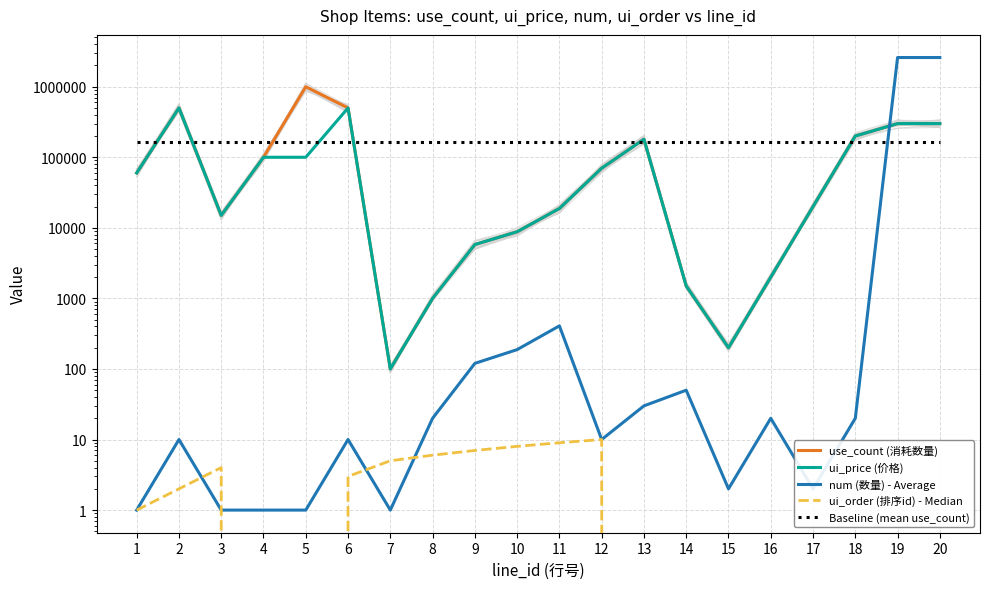

How many lines are shown in the chart?

5